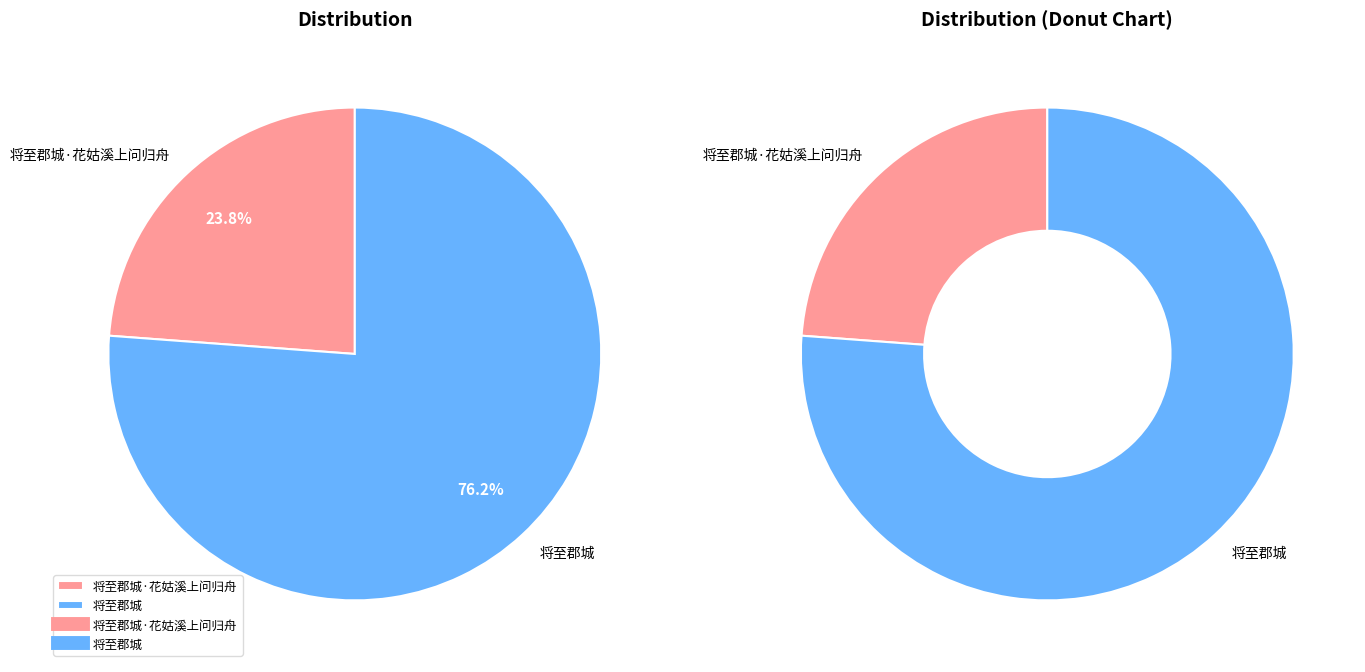

Count the number of slices in the pie.

2